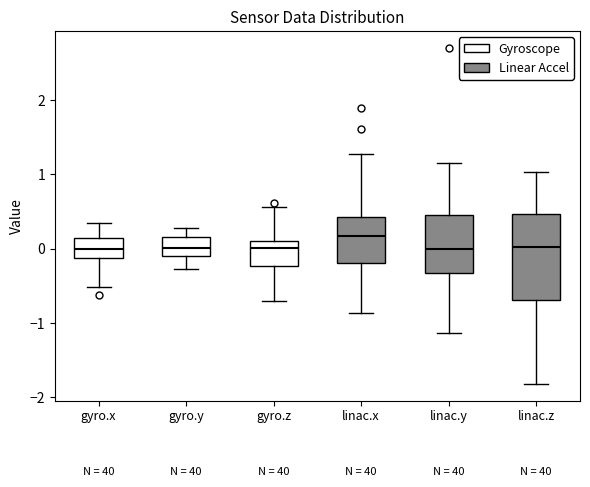

Reading left to right, read every box against the y-axis: the position of its median line, the range the box covers, and the ends of its whiskers. The values are not printed on the chart, so give them approximately, as read against the axis.

gyro.x: median 0.0, box -0.1 to 0.1, whiskers -0.5 to 0.3
gyro.y: median 0.0, box -0.1 to 0.2, whiskers -0.3 to 0.3
gyro.z: median 0.0, box -0.2 to 0.1, whiskers -0.7 to 0.6
linac.x: median 0.2, box -0.2 to 0.4, whiskers -0.9 to 1.3
linac.y: median 0.0, box -0.3 to 0.5, whiskers -1.1 to 1.2
linac.z: median 0.0, box -0.7 to 0.5, whiskers -1.8 to 1.0